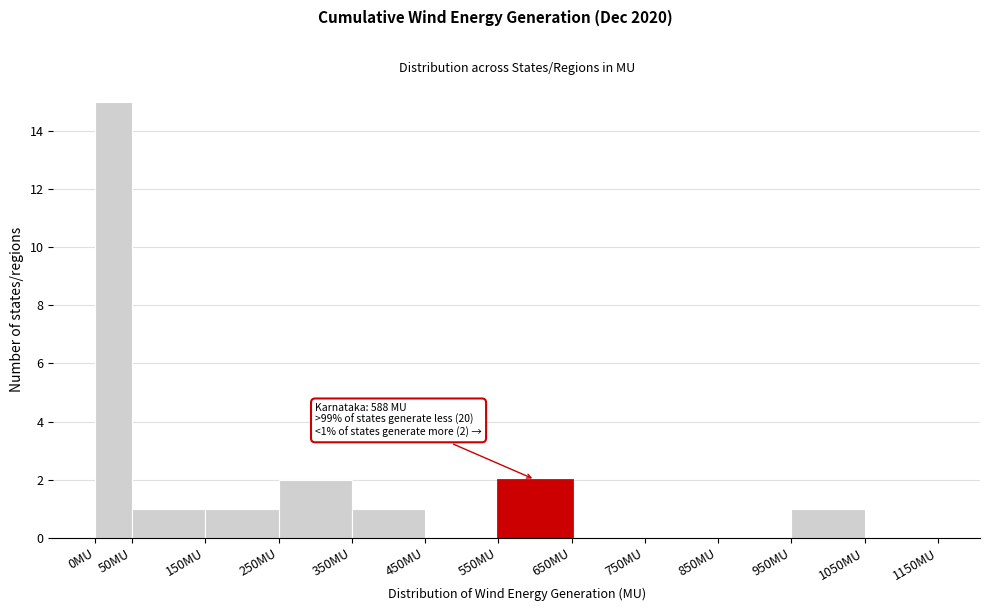

Over which range of the x-axis is the bar tallest?

0 to 50